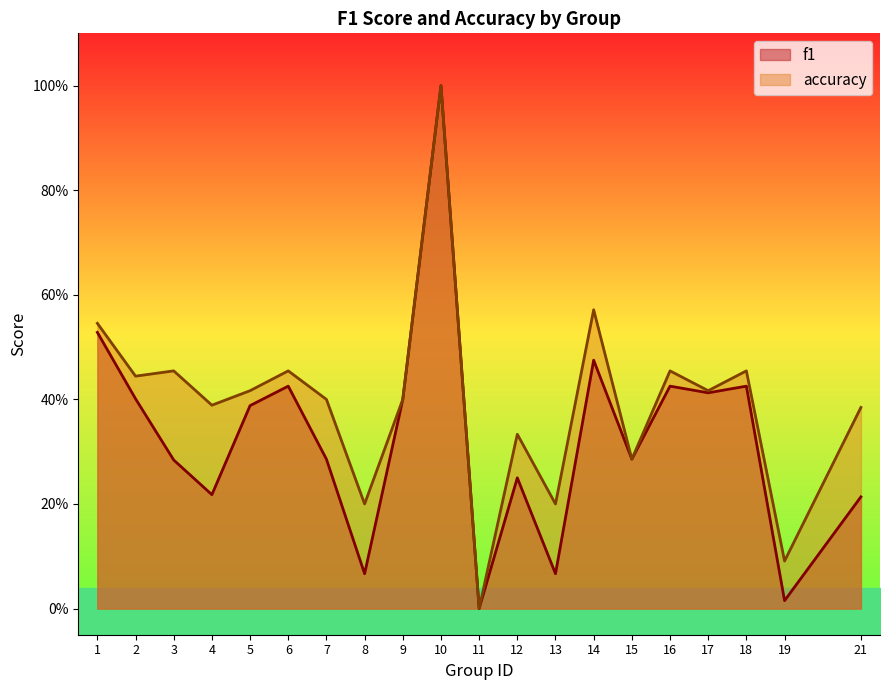

At which category is the sum across all series the highest?

10